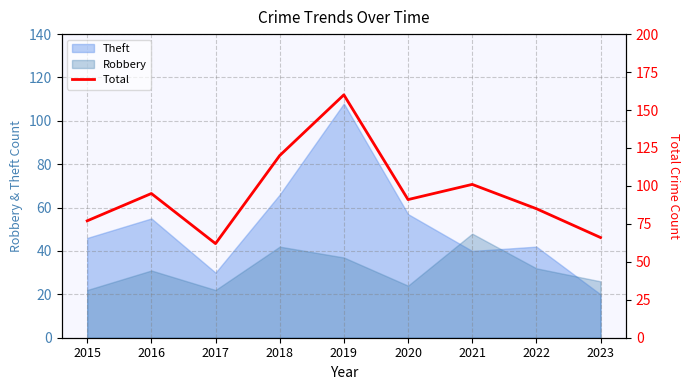

Is it true that the value at 2015 is 136?

False